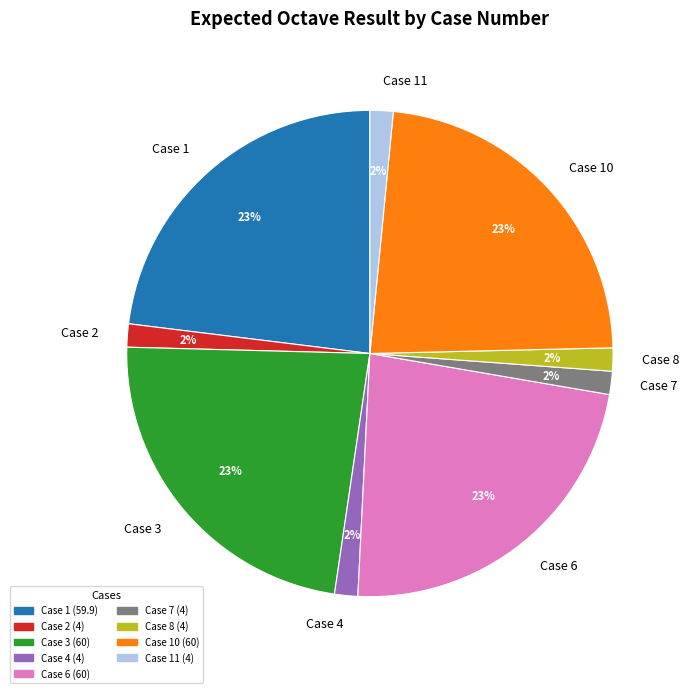

How many slices are in this pie chart?

9